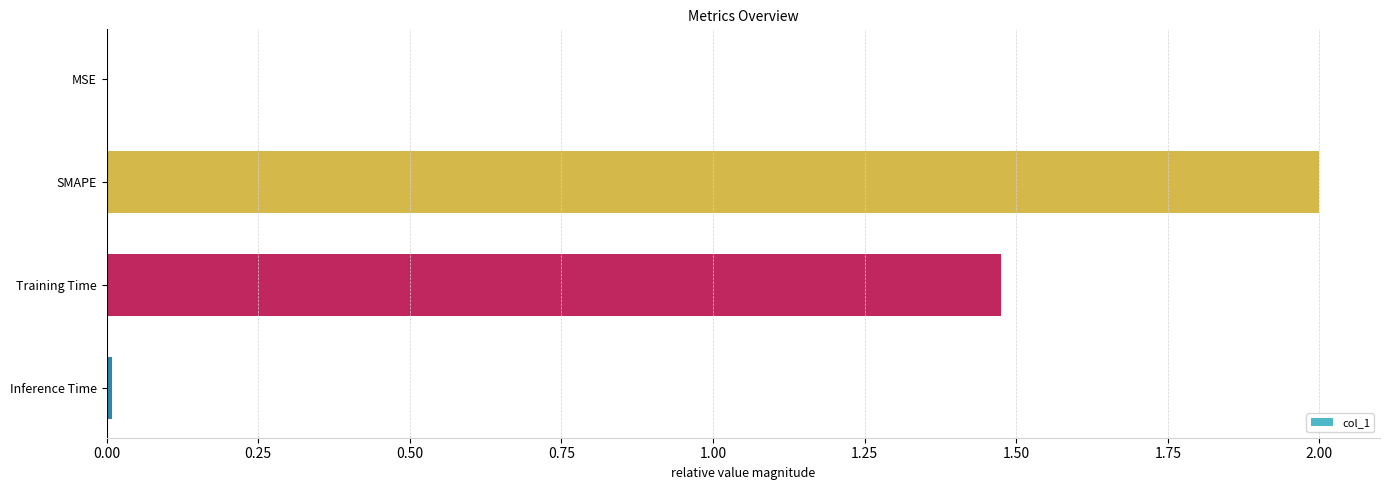

Is it true that the value at Training Time is 2.1?

False